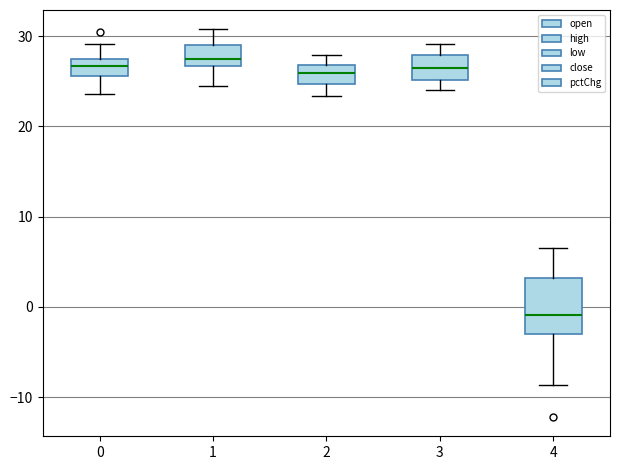

Where is the lower edge of the box at x = 3 on the y-axis? The values are not printed on the chart, so give them approximately, as read against the axis.

25